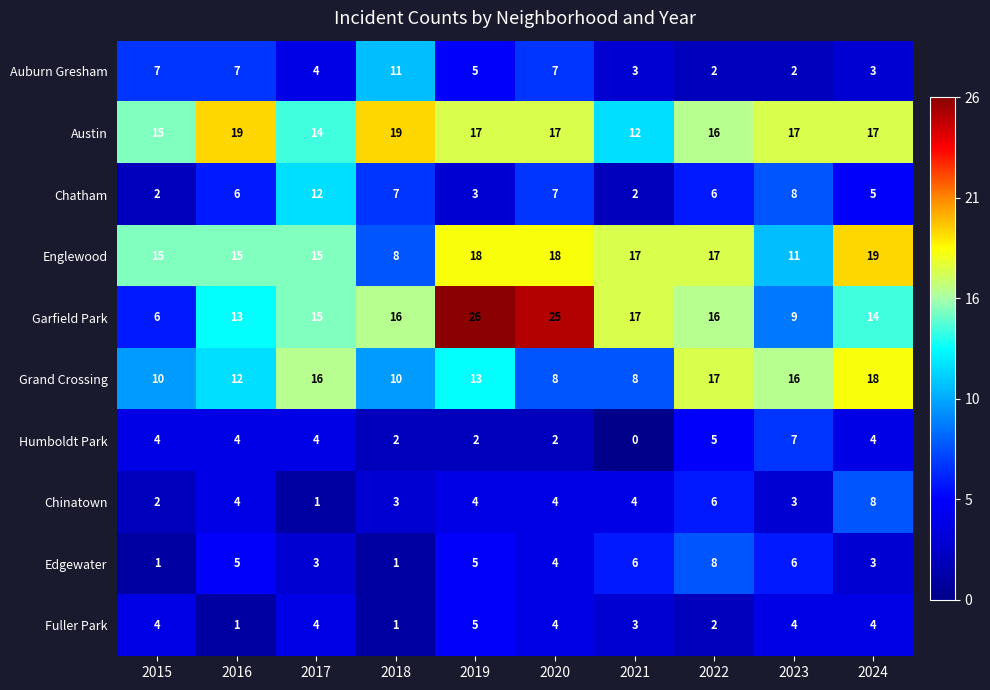

At how many categories does at least one series exceed 2?

10